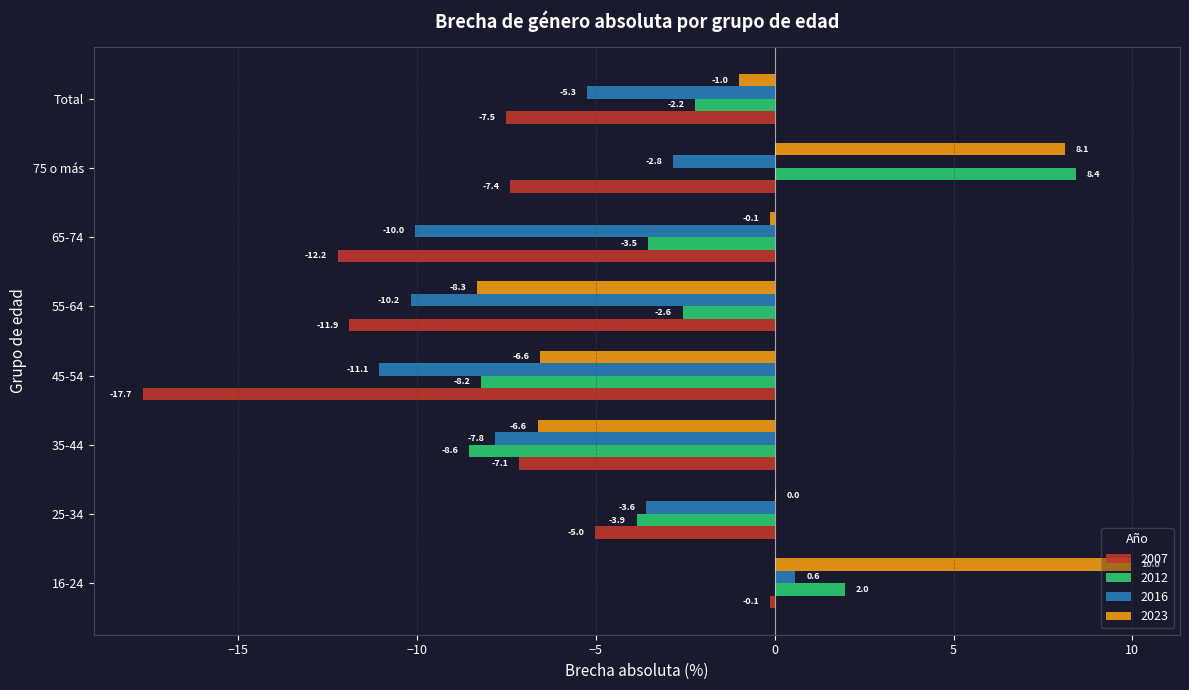

What is the greatest value displayed?

10.0